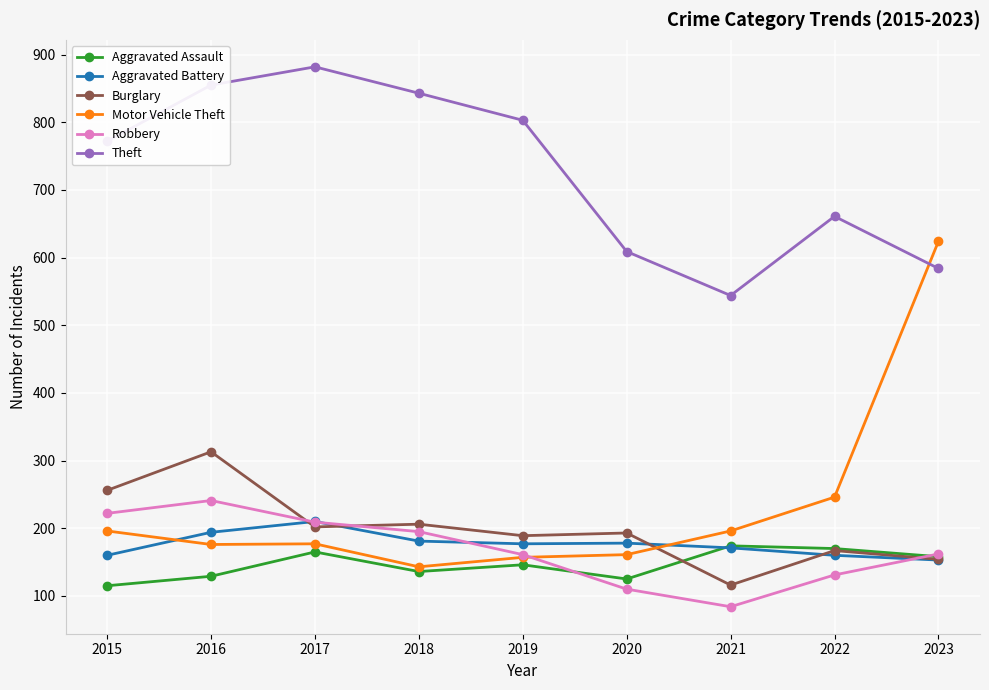

True or false: Burglary and Theft intersect in this chart.

False